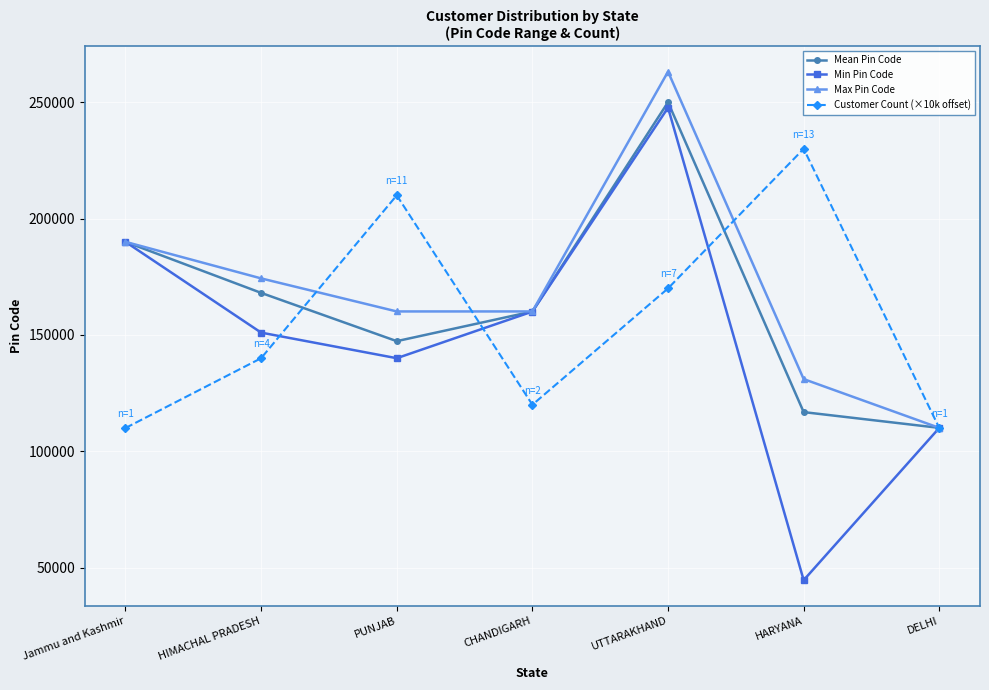

At which label does Mean Pin Code first exceed 160074?

Jammu and Kashmir